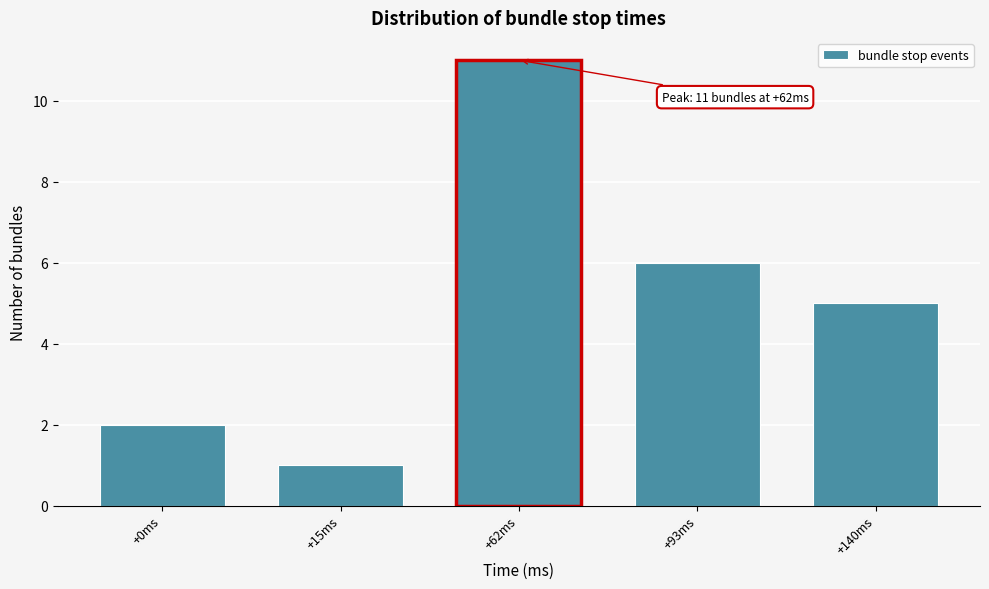

Reading left to right, extract all data points from this chart.

2	1	11	6	5